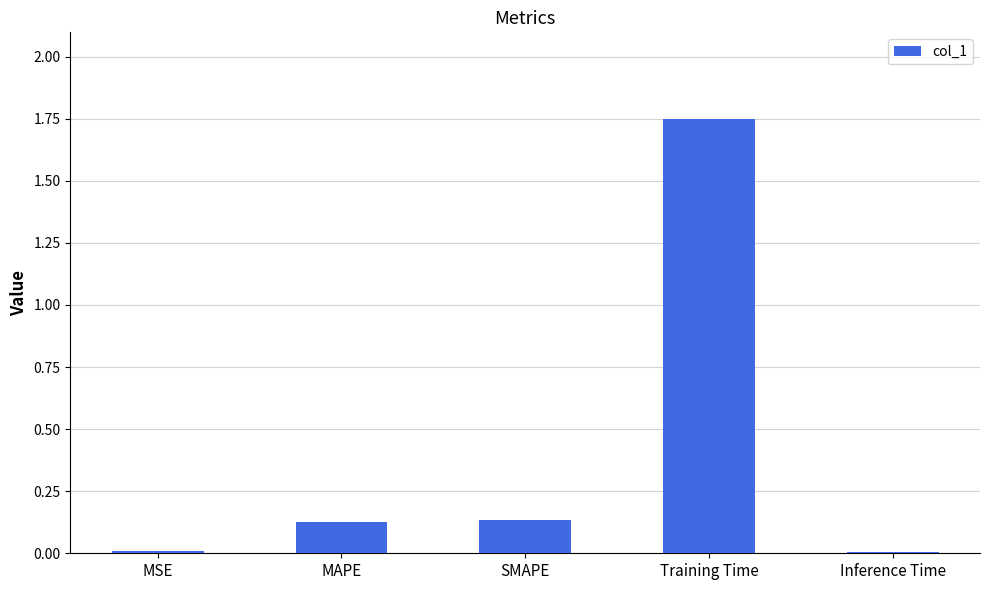

Which category has the highest value across all series?

Training Time